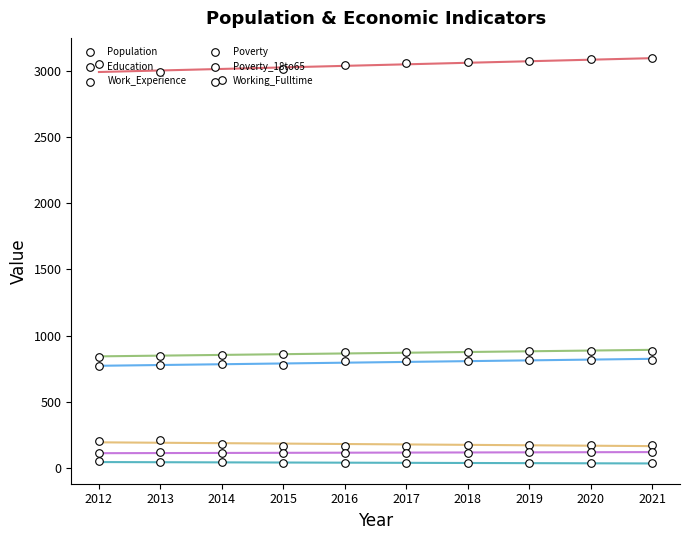

Which series has the largest Y range (max minus min)?

Population